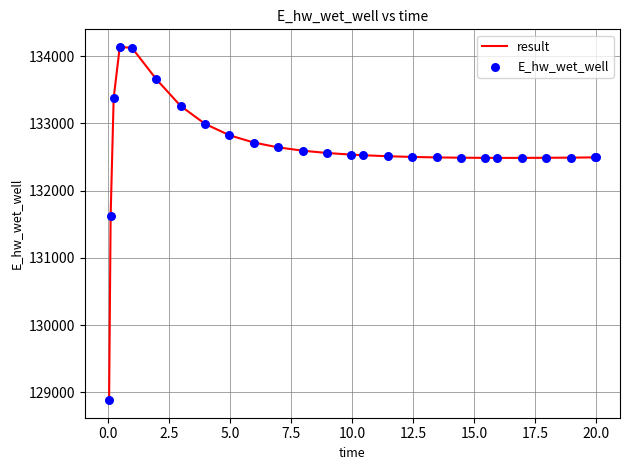

What is the smallest value displayed?

128887.0